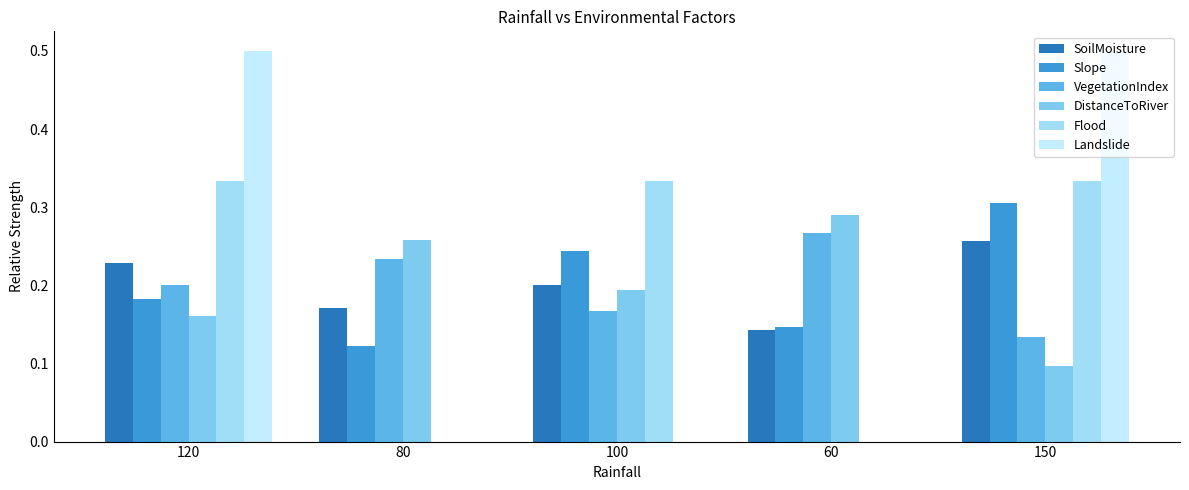

Which label corresponds to the largest value in the chart?

120